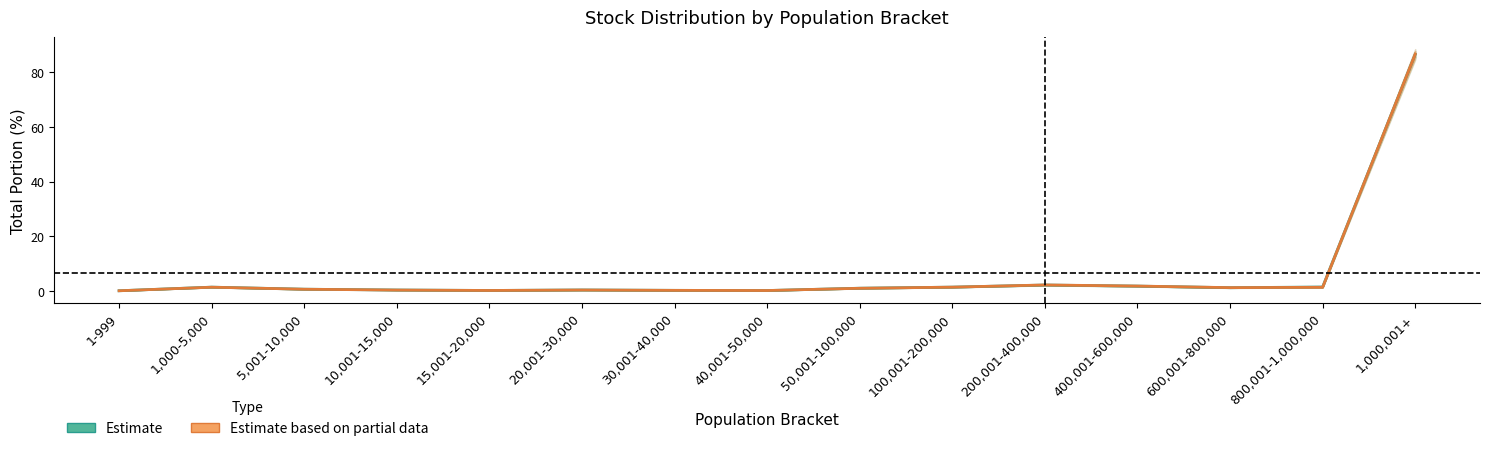

How many data points in Estimate based on partial data are above 1?

8